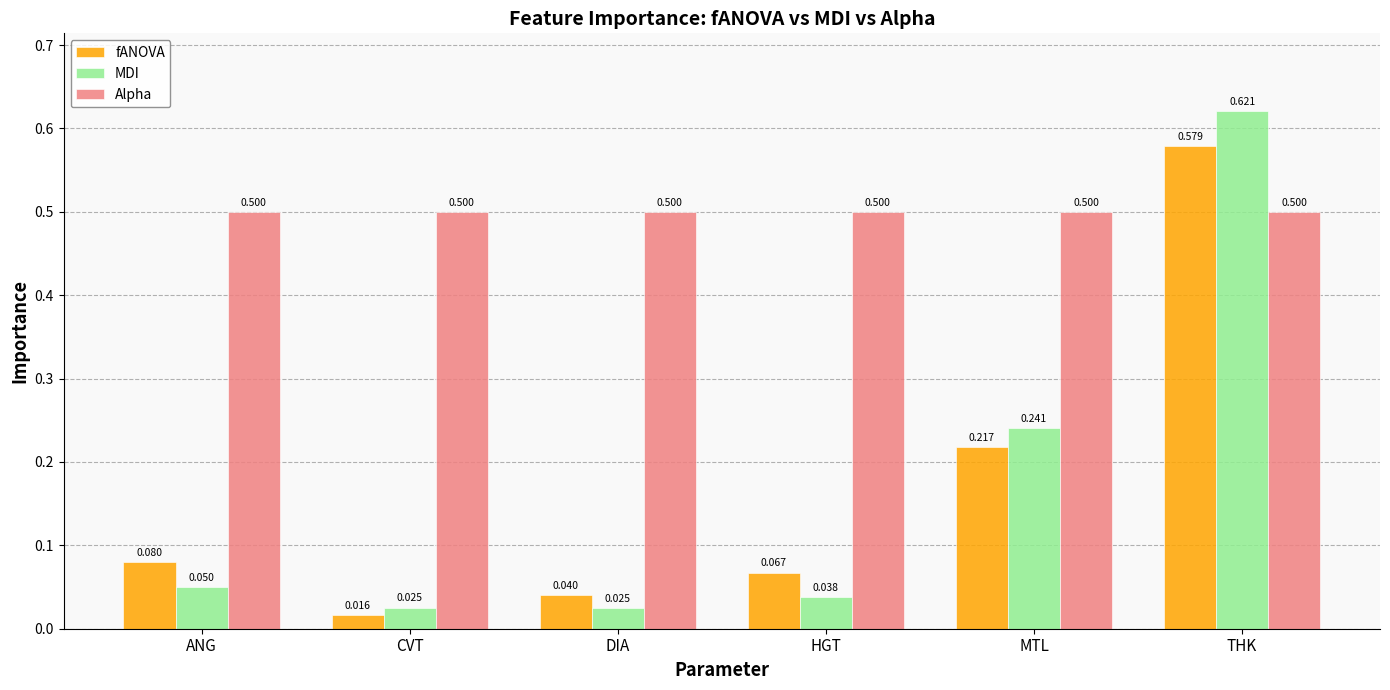

Where is fANOVA nearest to the value 0?

CVT